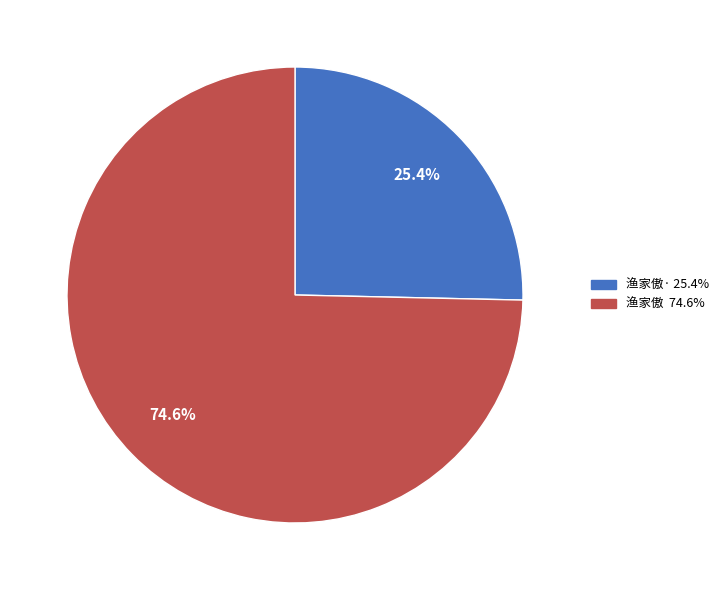

Which has a higher value, 渔家傲· 25.4% or 渔家傲 74.6%?

渔家傲 74.6%